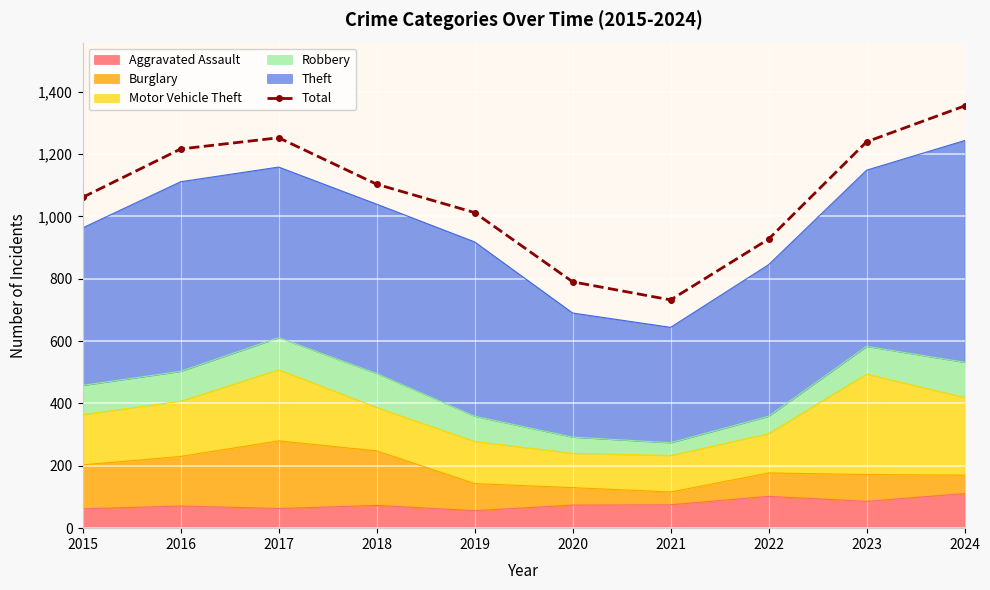

Approximately how many times larger is the value at 2022 compared to 2023?

0.7